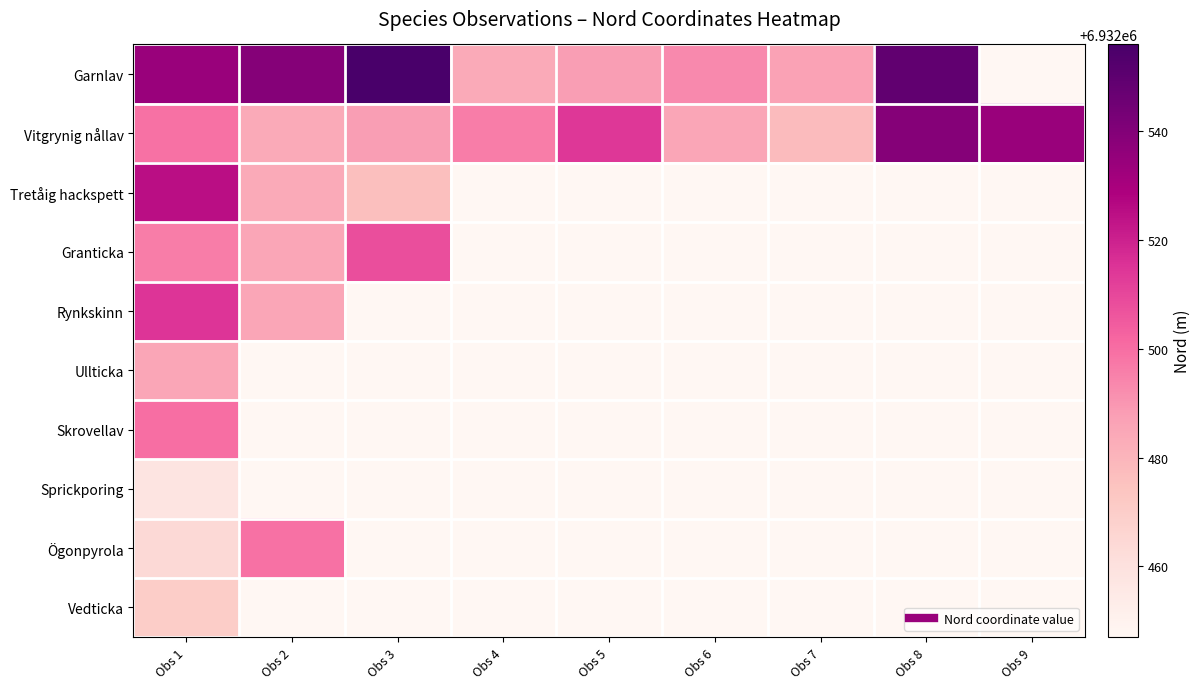

At which category is the sum across all series the highest?

Obs 1